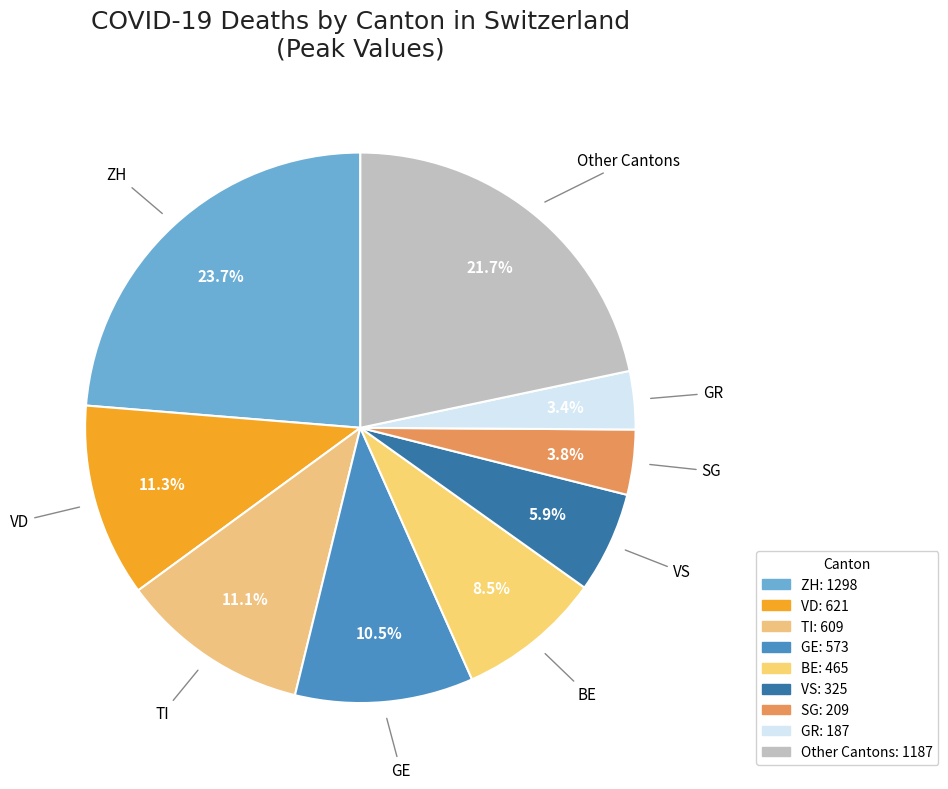

Is the sum of Other Cantons and BE greater than half?

No